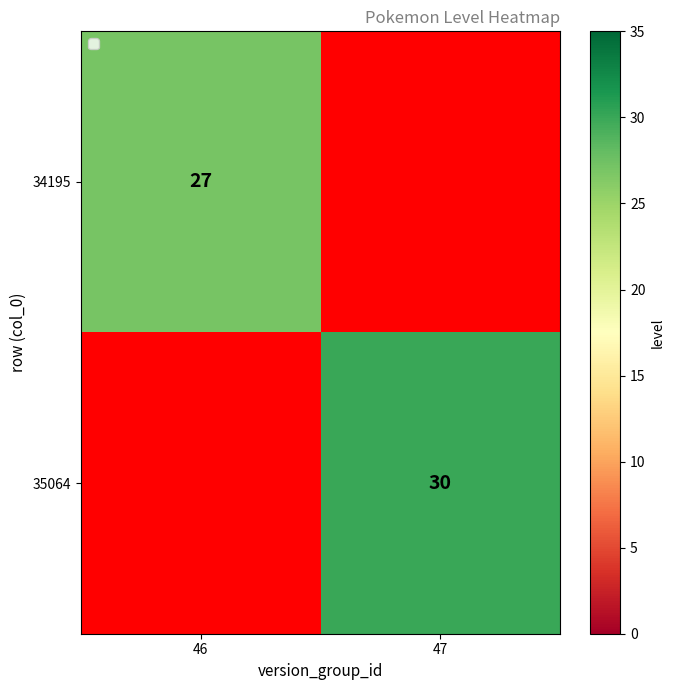

Is the value of 35064 at 47 greater than the value of 34195 at 46?

Yes